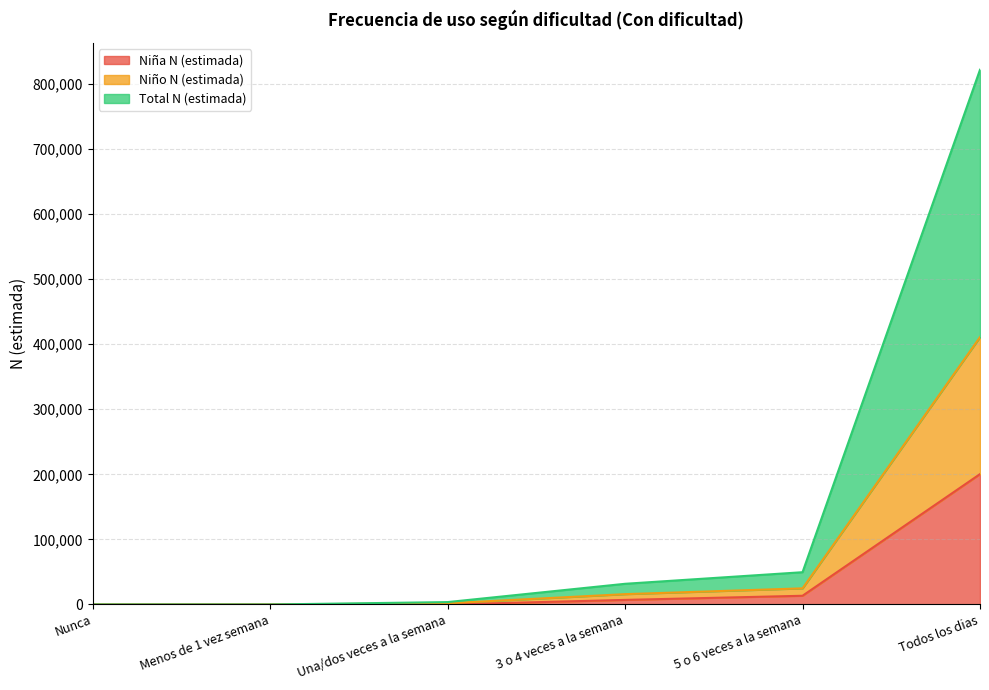

The Niño N (estimada) series shows 410833 at Todos los dias. True or false?

True